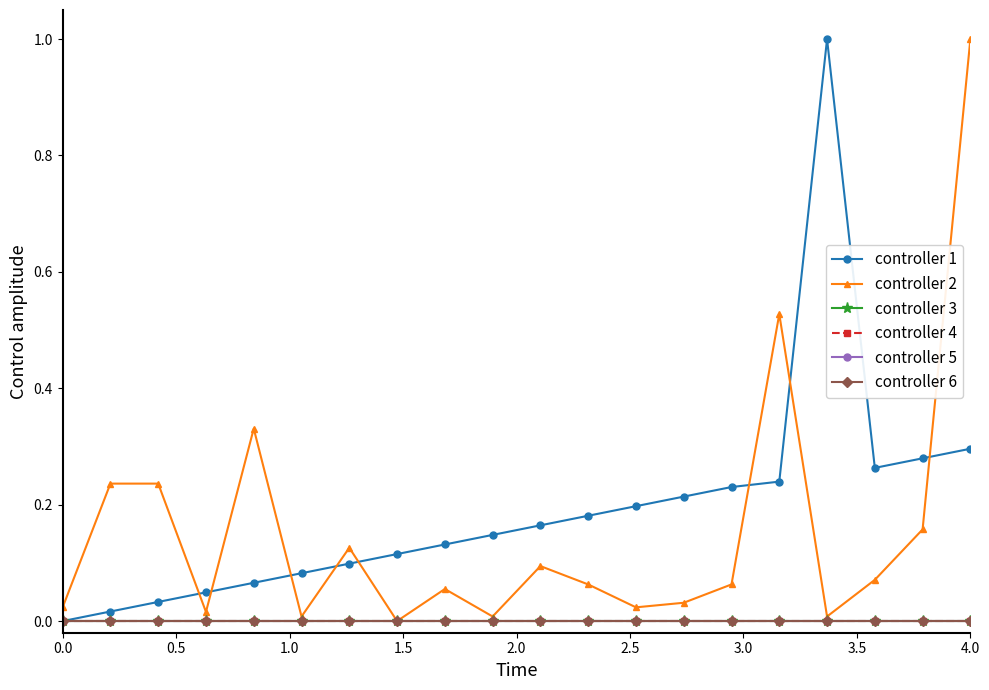

Does the chart have visible grid lines?

No